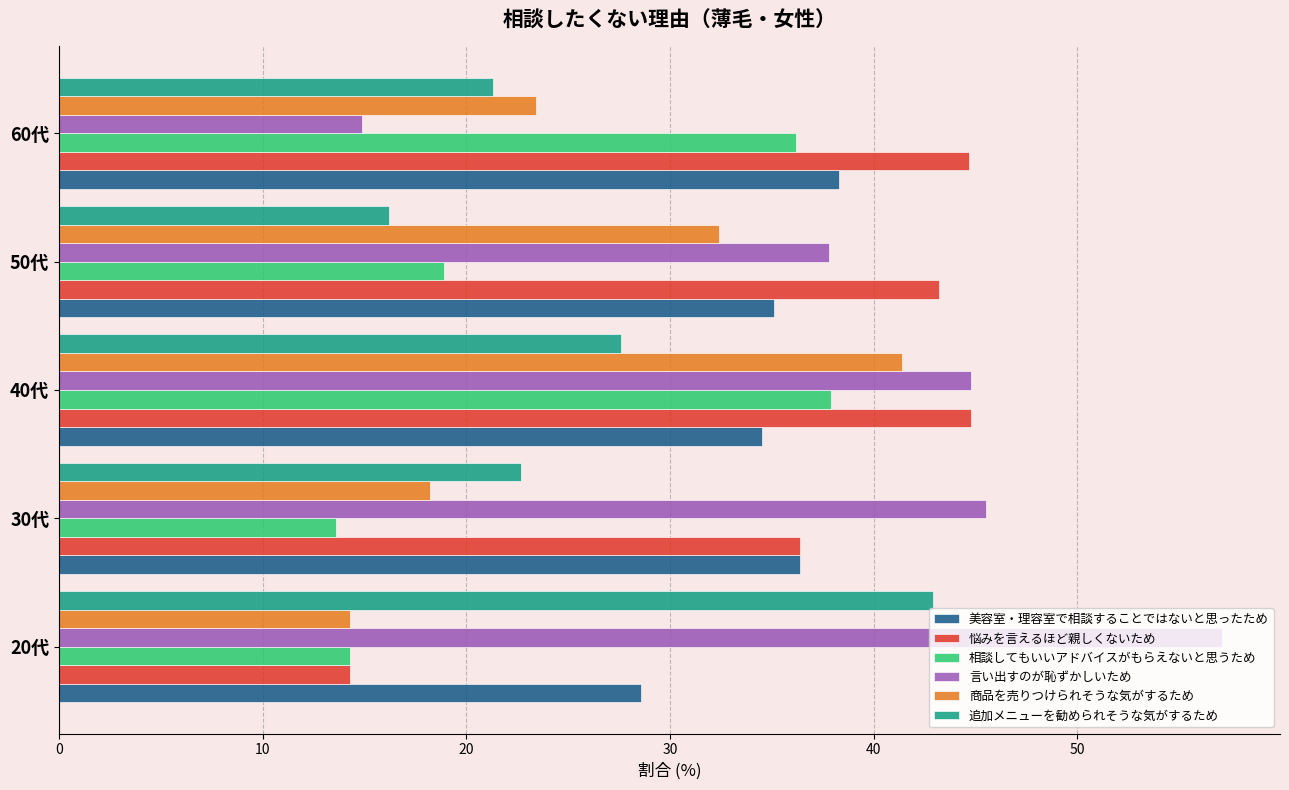

What is the difference between the highest and lowest values at 40代?

17.2